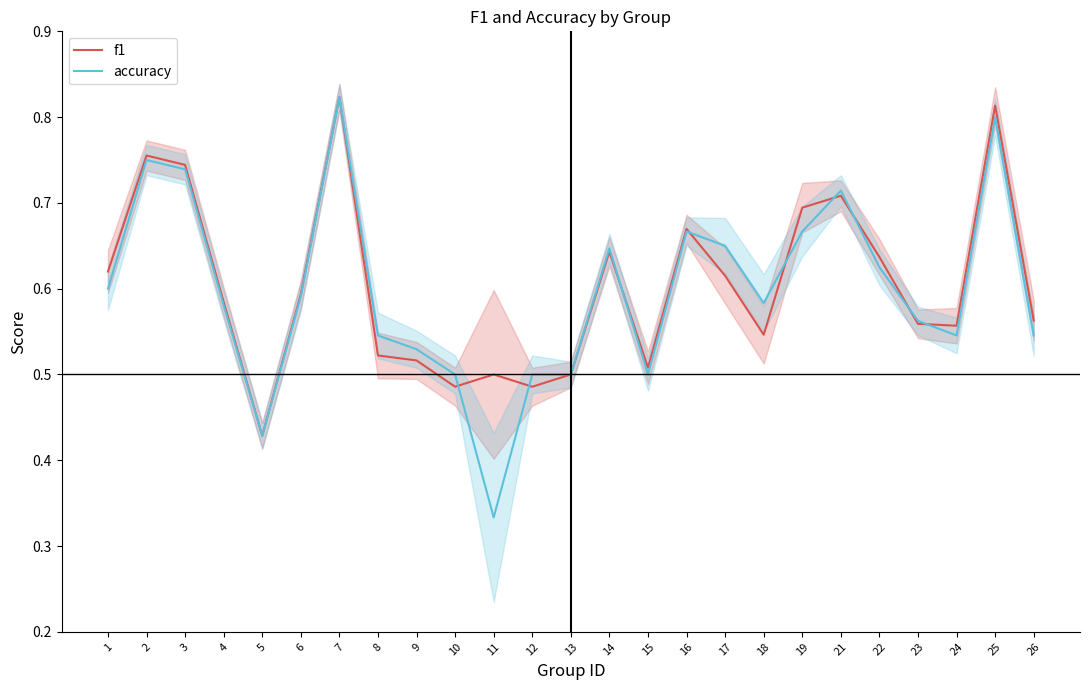

The value of accuracy at 25 is 1.4. True or false?

False